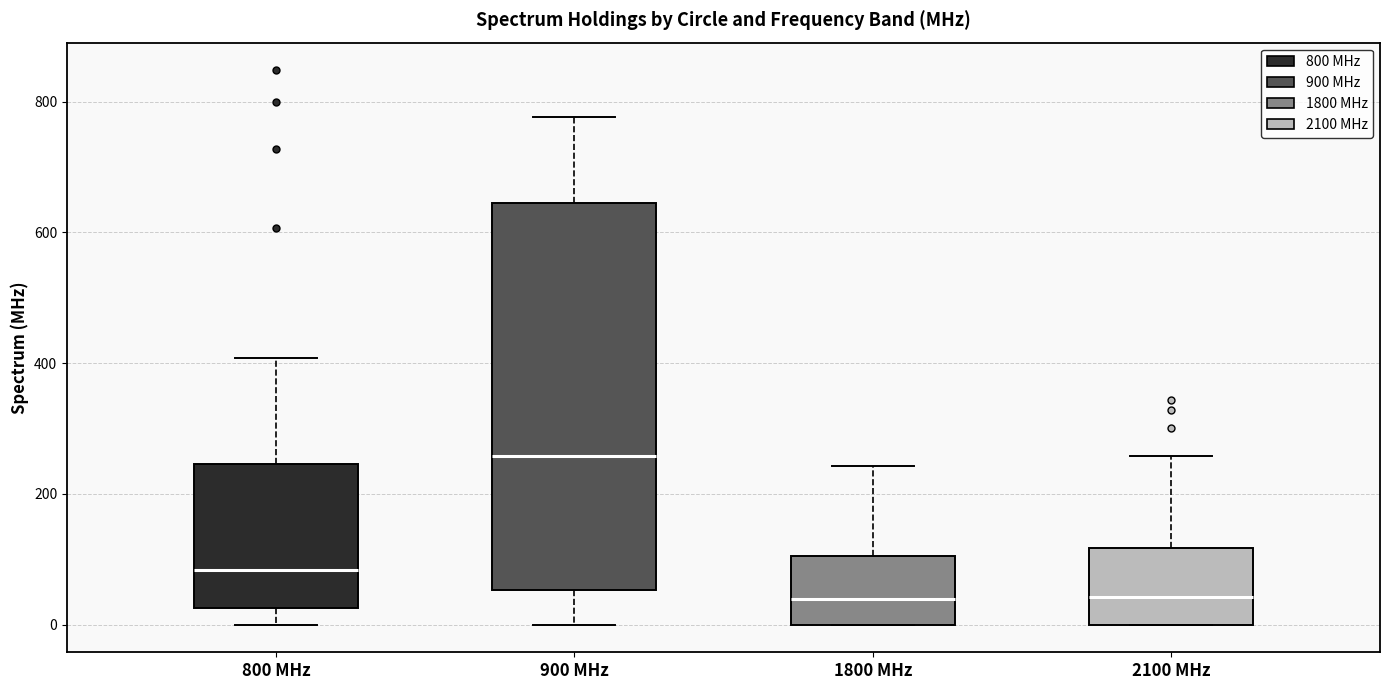

Where is the upper edge of the box for 1800 MHz on the y-axis? The values are not printed on the chart, so give them approximately, as read against the axis.

100